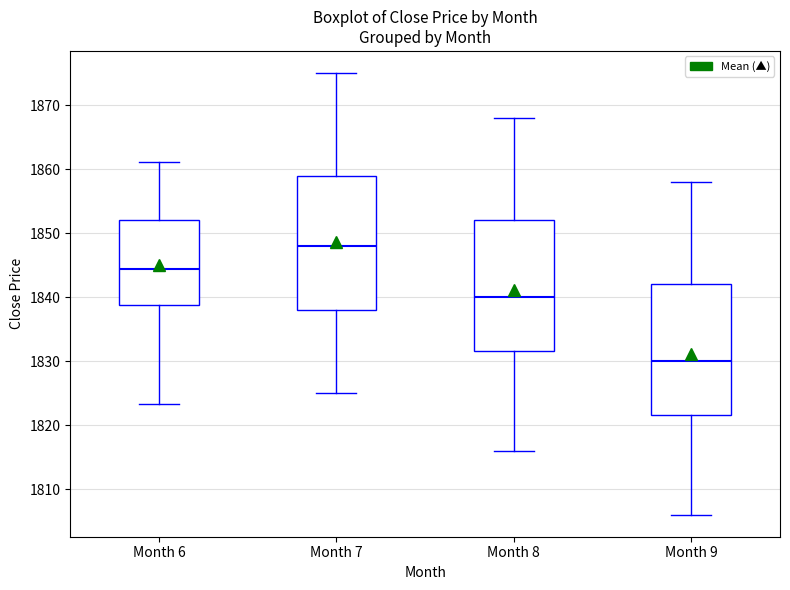

Which box's median line is the highest?

Month 7